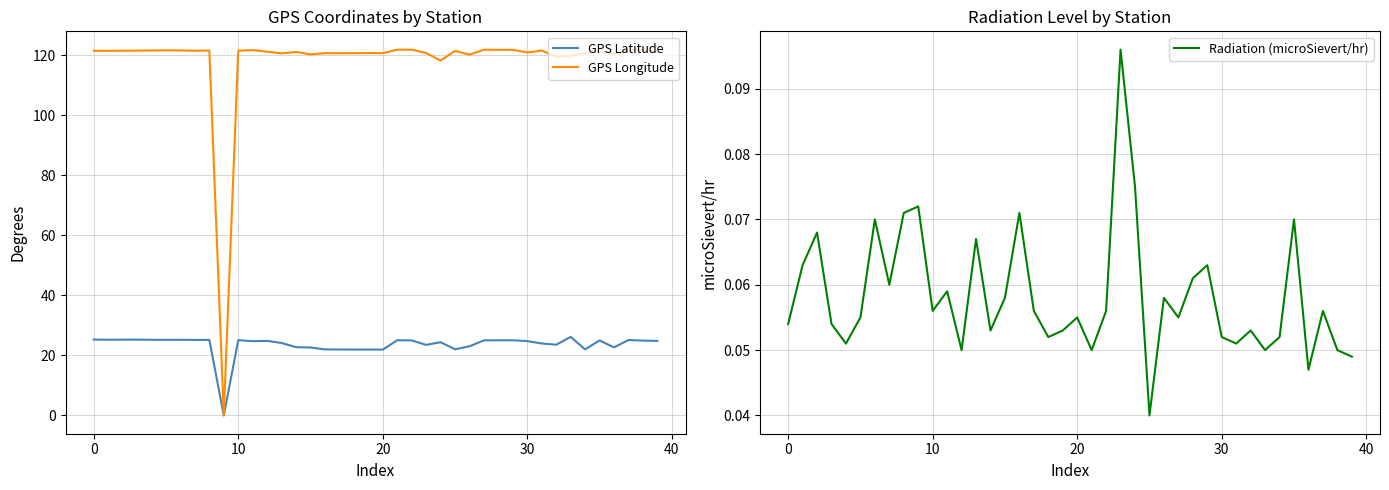

What is the spread (max minus min) of values at 26?

120.2